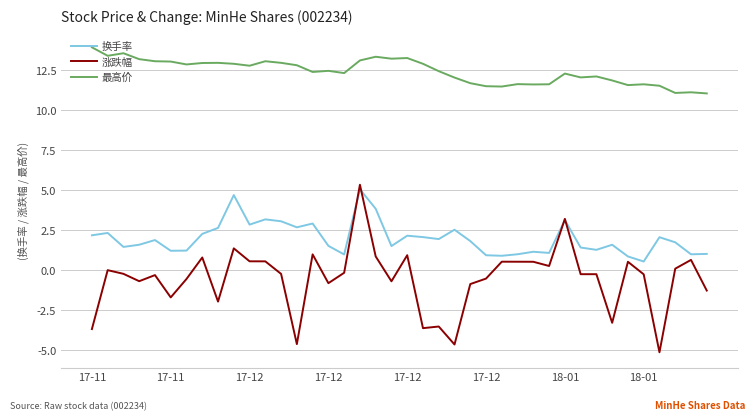

Which series has the largest total across all categories?

最高价